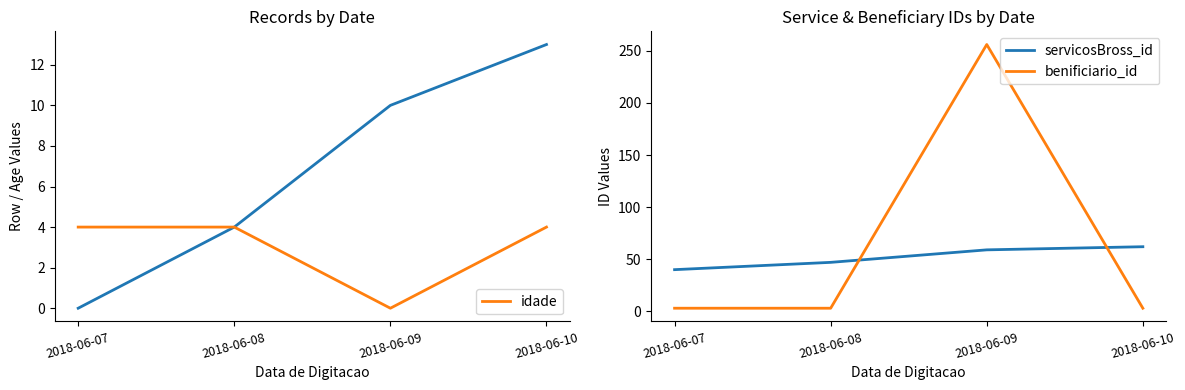

How many times do idade and benificiario_id cross each other?

2